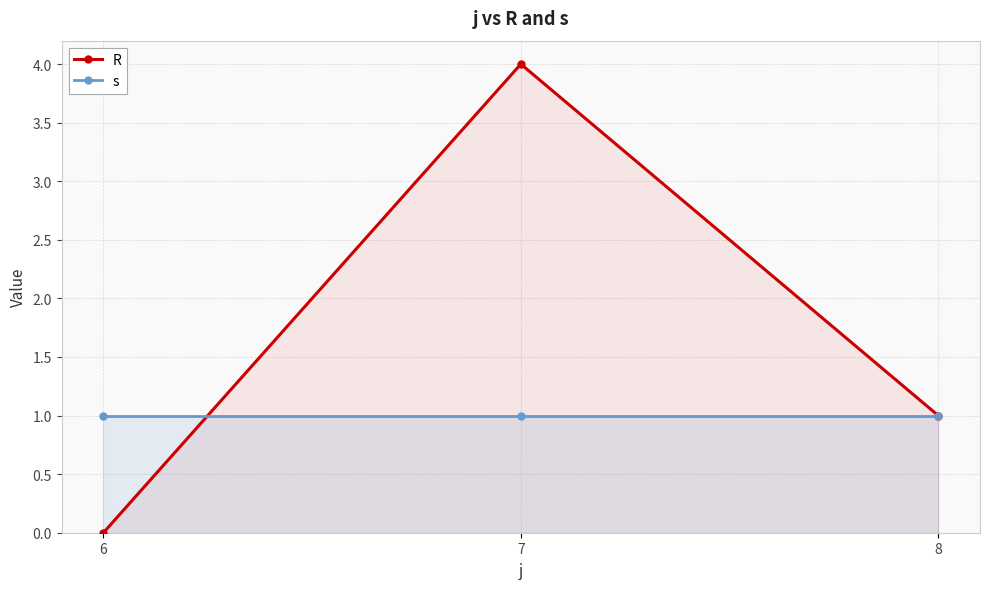

Reading right to left, what are all the values shown in this chart?

R: 1	4	0
s: 1	1	1